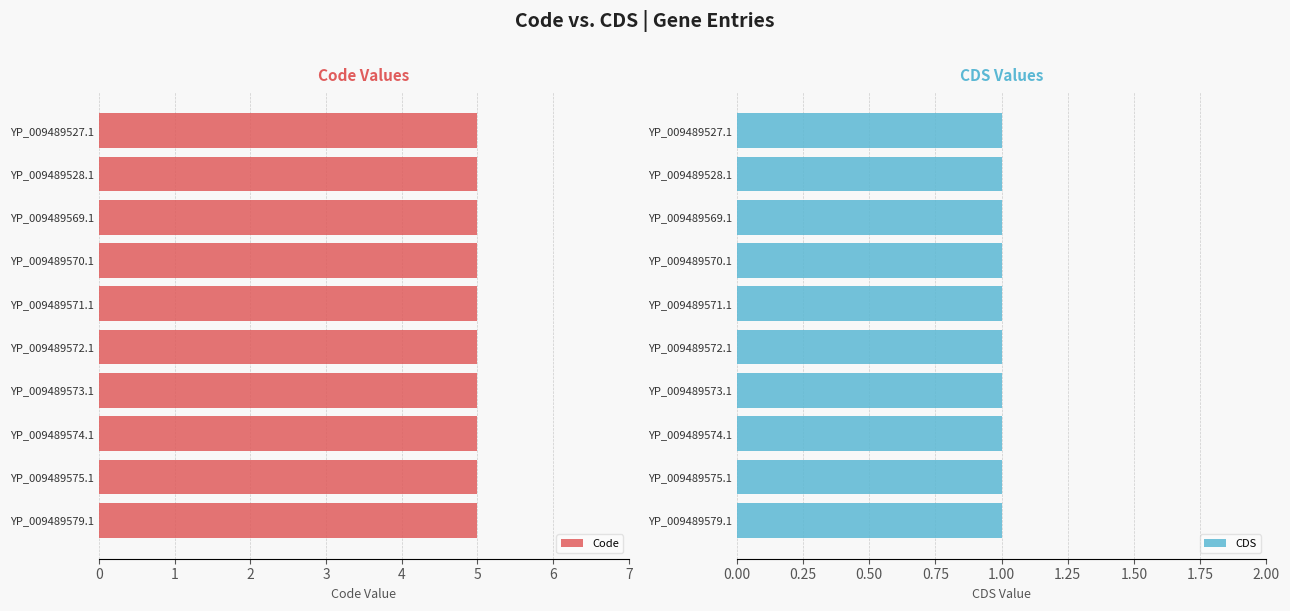

Reading left to right, transcribe all the data shown in this chart.

Code: YP_009489527.1=5	YP_009489528.1=5	YP_009489569.1=5	YP_009489570.1=5	YP_009489571.1=5	YP_009489572.1=5	YP_009489573.1=5	YP_009489574.1=5	YP_009489575.1=5	YP_009489579.1=5
CDS: YP_009489527.1=1	YP_009489528.1=1	YP_009489569.1=1	YP_009489570.1=1	YP_009489571.1=1	YP_009489572.1=1	YP_009489573.1=1	YP_009489574.1=1	YP_009489575.1=1	YP_009489579.1=1